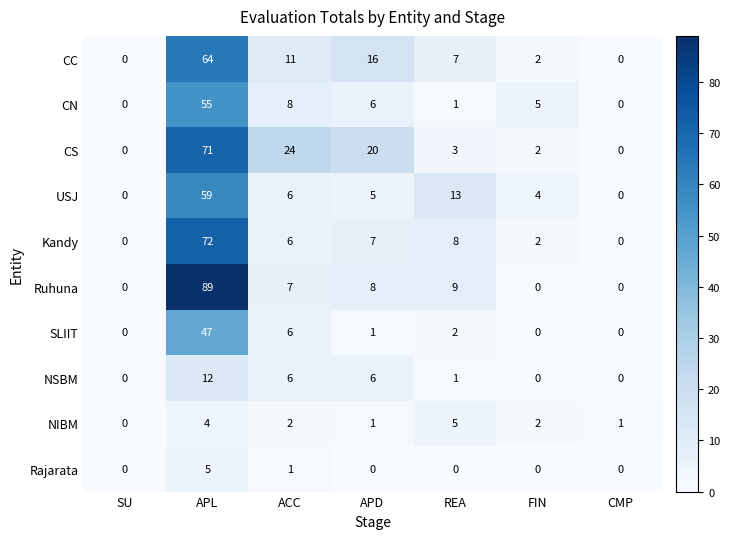

What is the sum of all SLIIT values?

56